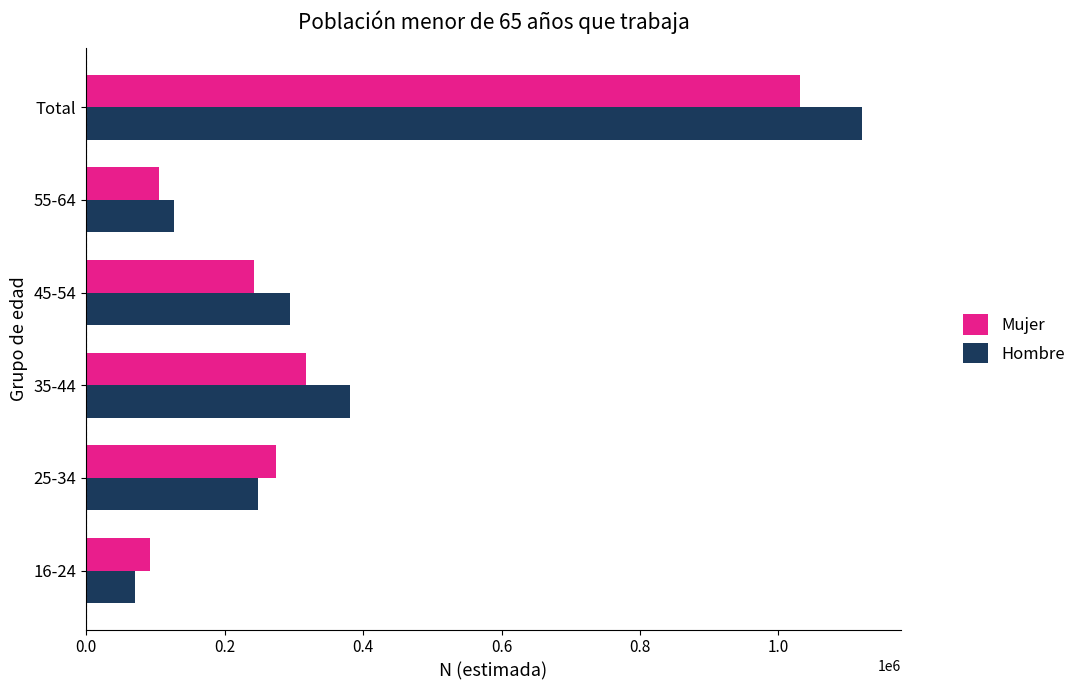

What is the sum of the Hombre values at Total and 35-44?

1501506